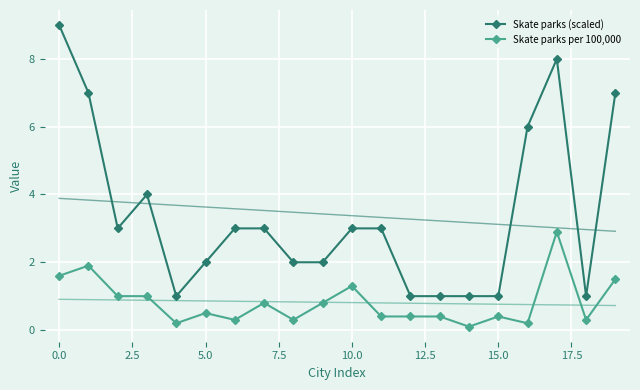

Reading left to right, extract all data points from this chart.

Skate parks (scaled): 9.0	7.0	3.0	4.0	1.0	2.0	3.0	3.0	2.0	2.0	3.0	3.0	1.0	1.0	1.0	1.0	6.0	8.0	1.0	7.0
Skate parks per 100,000: 1.6	1.9	1.0	1.0	0.2	0.5	0.3	0.8	0.3	0.8	1.3	0.4	0.4	0.4	0.1	0.4	0.2	2.9	0.3	1.5